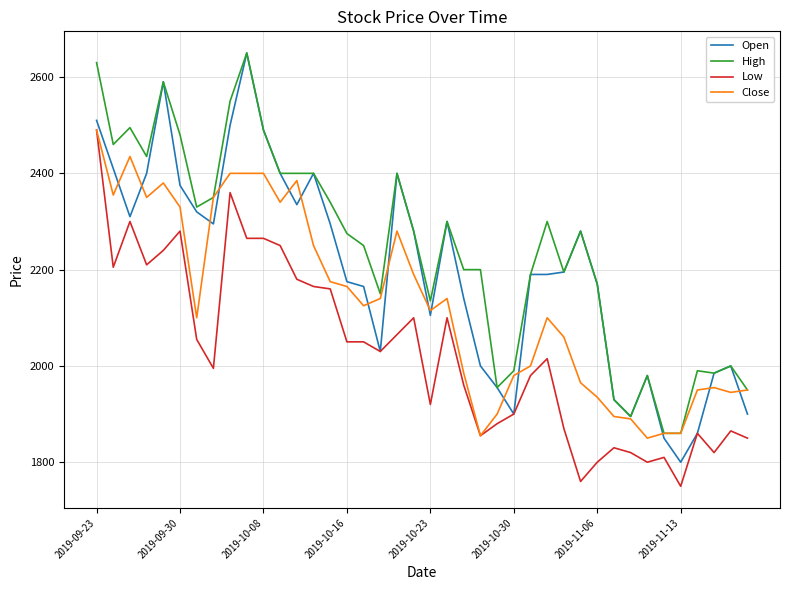

What is the greatest value displayed?

2650